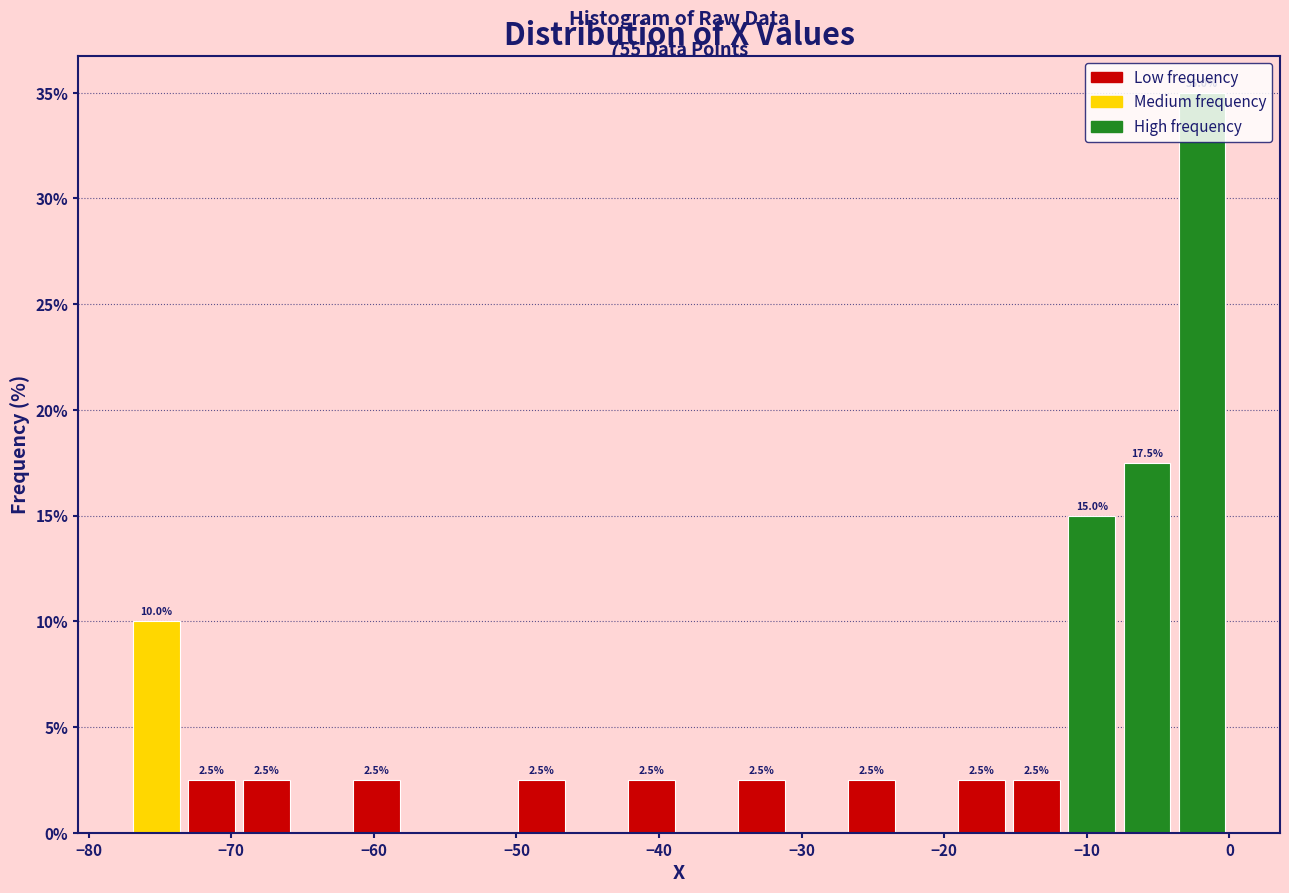

Around what value on the x-axis is the tallest bar? Give the approximate position of its centre, as read against the axis.

-2